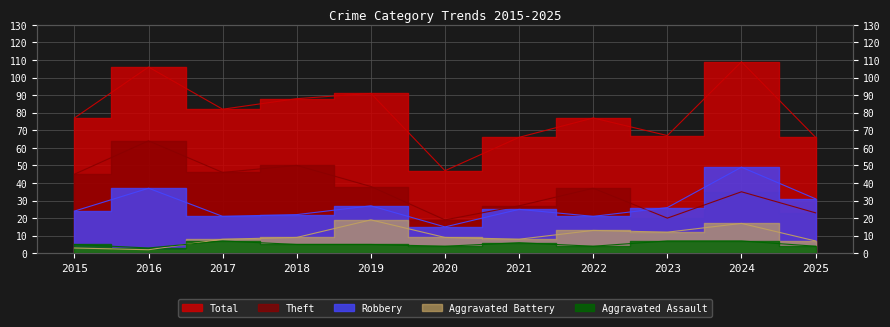

What is the value of the Total point at the 6th from the left?

47